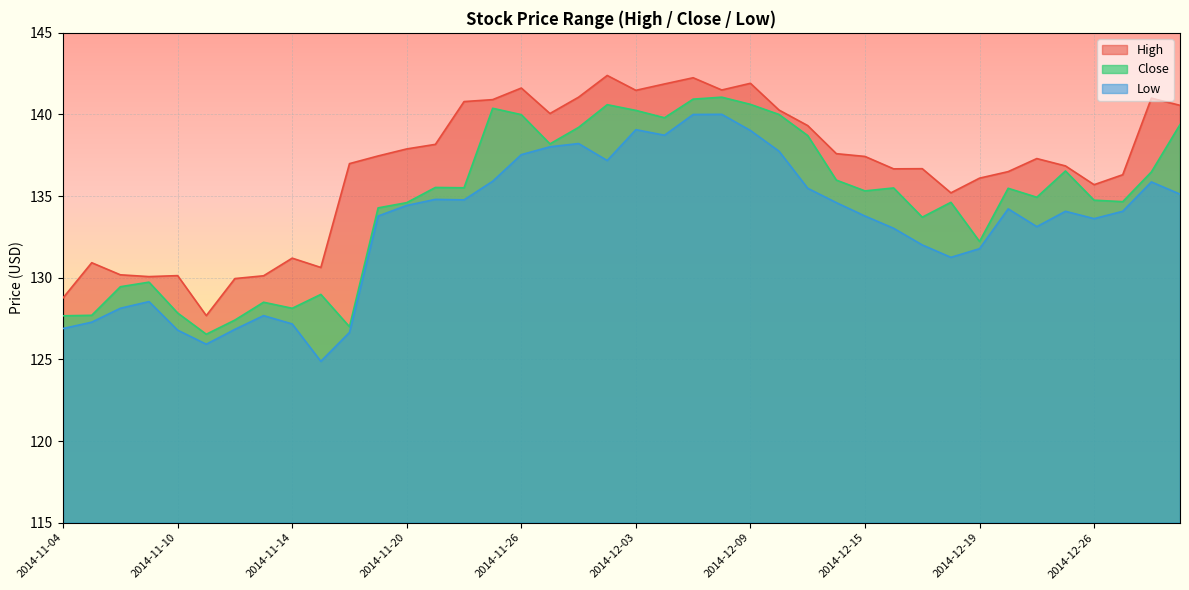

Rank the series at 2014-11-21 from lowest to highest value.

Low, Close, High